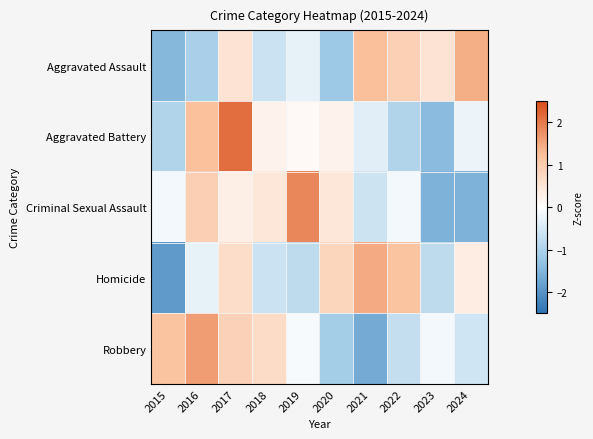

Reading left to right, transcribe all the data shown in this chart.

Aggravated Assault: 2015=-1.5	2016=-1.0	2017=0.5	2018=-0.6	2019=-0.3	2020=-1.2	2021=1.2	2022=0.9	2023=0.5	2024=1.4
Aggravated Battery: 2015=-0.9	2016=1.2	2017=2.1	2018=0.2	2019=0.1	2020=0.2	2021=-0.4	2022=-0.9	2023=-1.4	2024=-0.2
Criminal Sexual Assault: 2015=-0.2	2016=0.9	2017=0.3	2018=0.5	2019=1.9	2020=0.5	2021=-0.6	2022=-0.2	2023=-1.5	2024=-1.5
Homicide: 2015=-1.9	2016=-0.3	2017=0.7	2018=-0.6	2019=-0.8	2020=0.8	2021=1.5	2022=1.1	2023=-0.8	2024=0.3
Robbery: 2015=1.1	2016=1.6	2017=0.9	2018=0.7	2019=-0.1	2020=-1.1	2021=-1.7	2022=-0.7	2023=-0.1	2024=-0.6